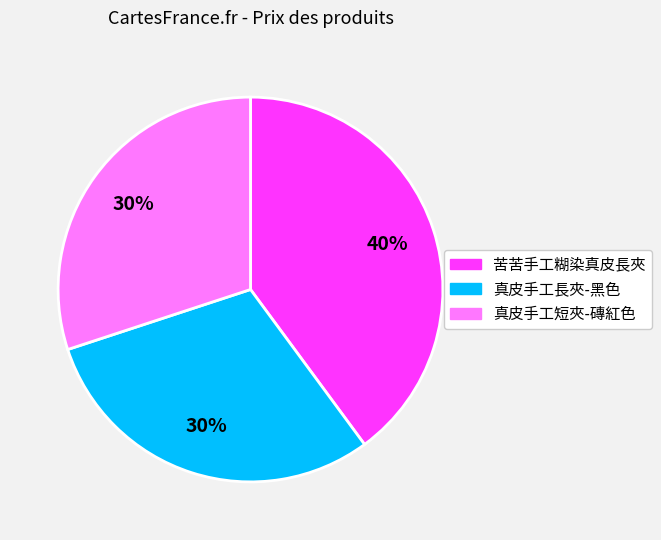

Which slice is the largest?

苦苦手工糊染真皮長夾